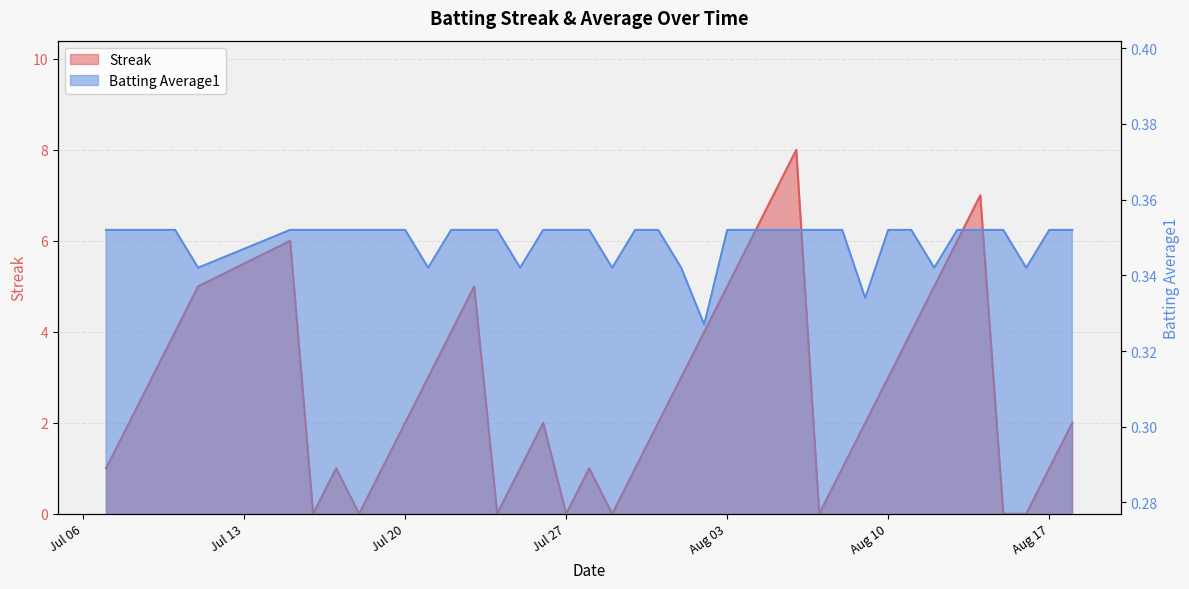

What is the label of the 24th point from the left?

2010-08-02